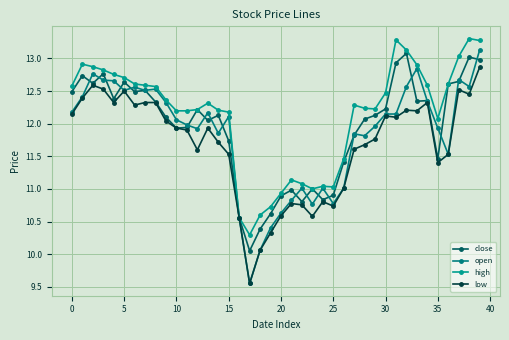

What is the minimum value shown in the chart?

9.6